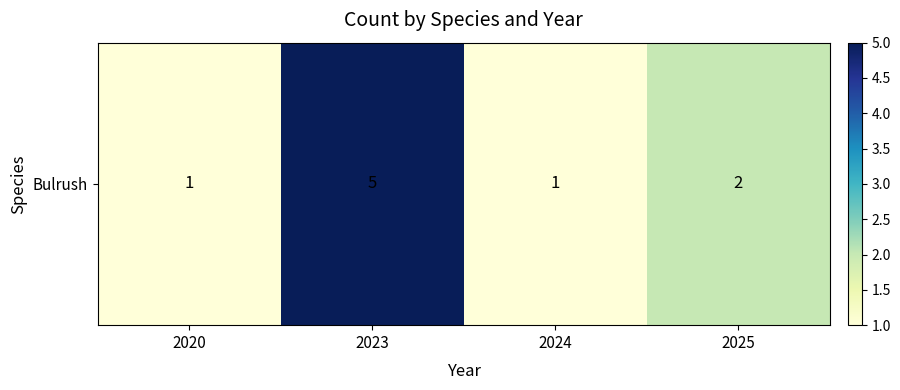

How many series are shown in this chart?

1